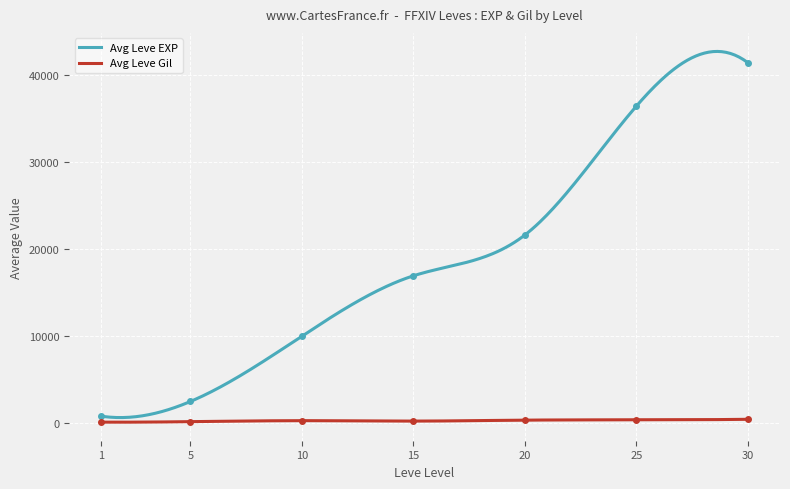

Count the number of categories in the chart.

7